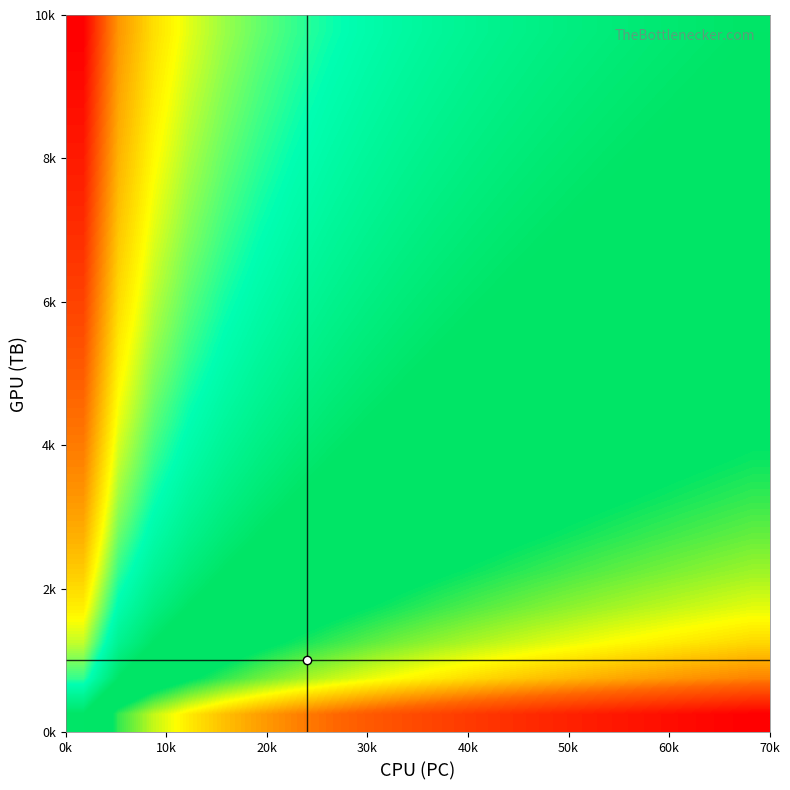

What is the maximum value shown in the chart?

5.6